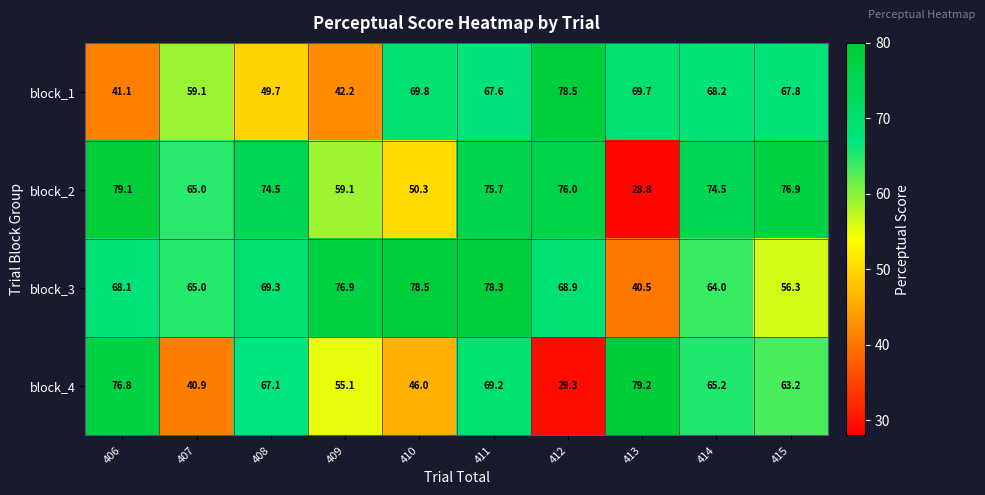

Count the number of categories in the chart.

10